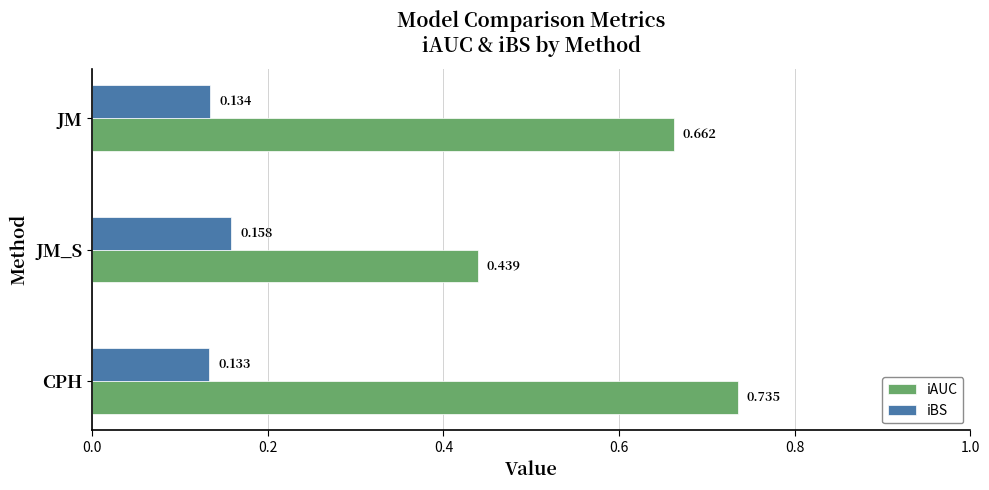

How many data points does each series have?

3